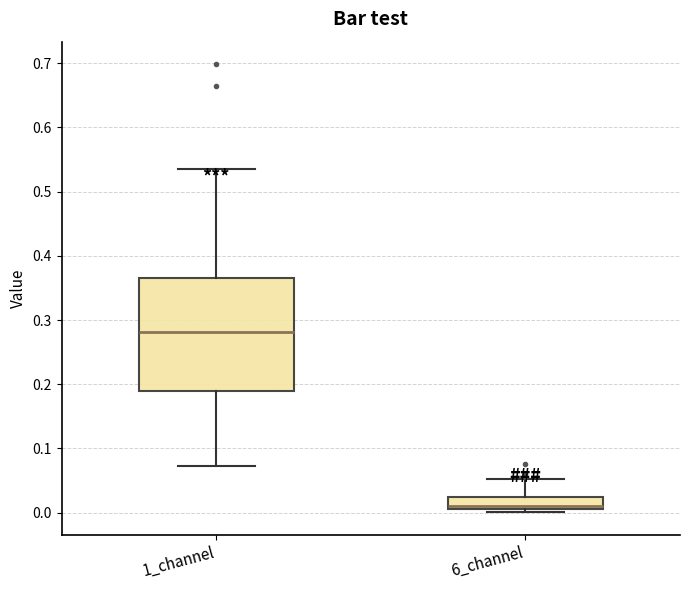

Reading left to right, read every box against the y-axis: the position of its median line, the range the box covers, and the ends of its whiskers. The values are not printed on the chart, so give them approximately, as read against the axis.

1_channel: median 0.28, box 0.19 to 0.37, whiskers 0.07 to 0.54
6_channel: median 0.01 (just above the box's lower edge), box 0.01 to 0.02, whiskers 0.00 to 0.05